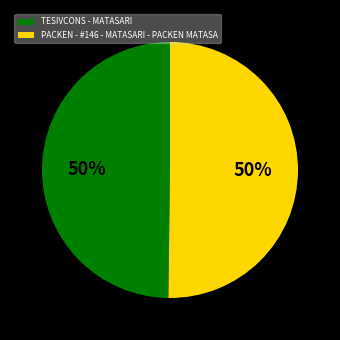

Combined, do PACKEN - #146 - MATASARI - PACKEN MATASA and TESIVCONS - MATASARI account for over 50%?

Yes